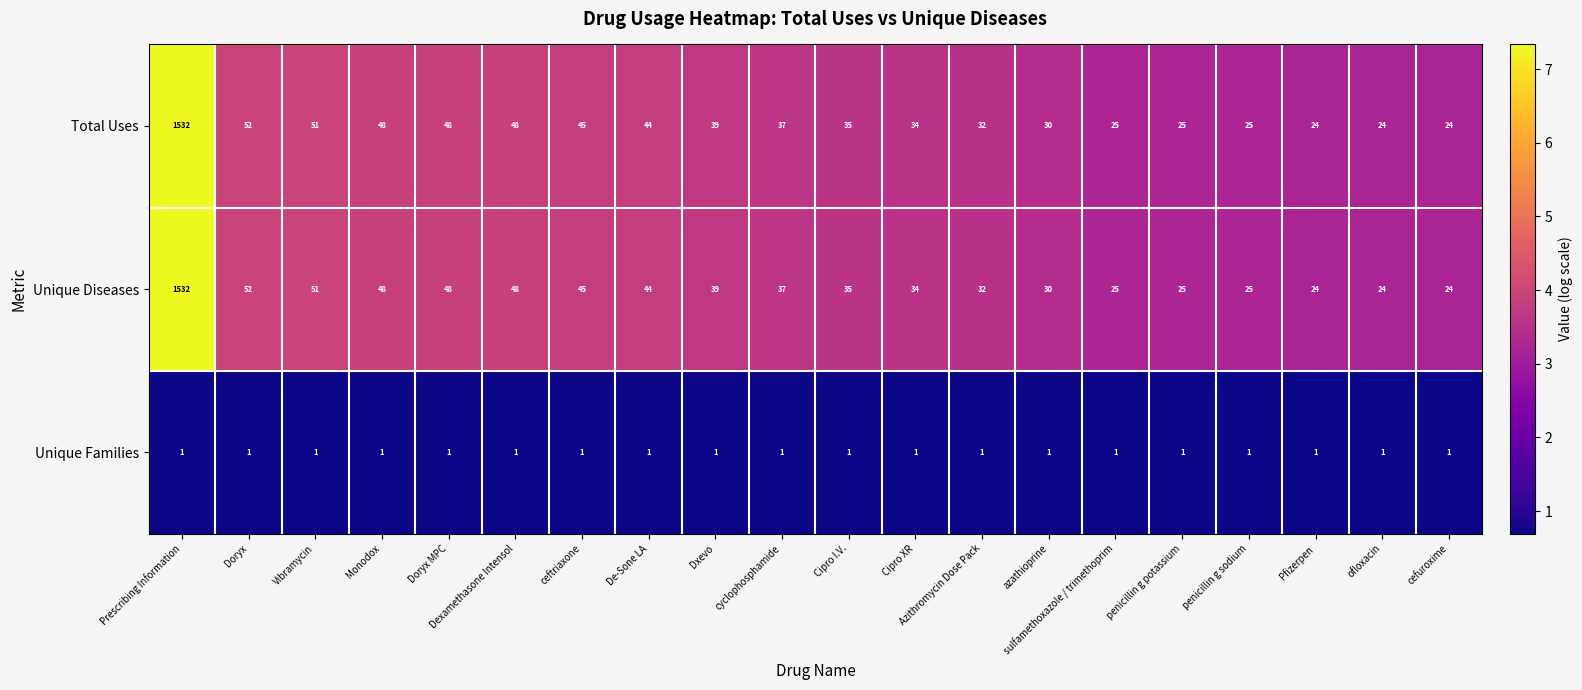

What is the difference between the highest and lowest values at penicillin g sodium?

24